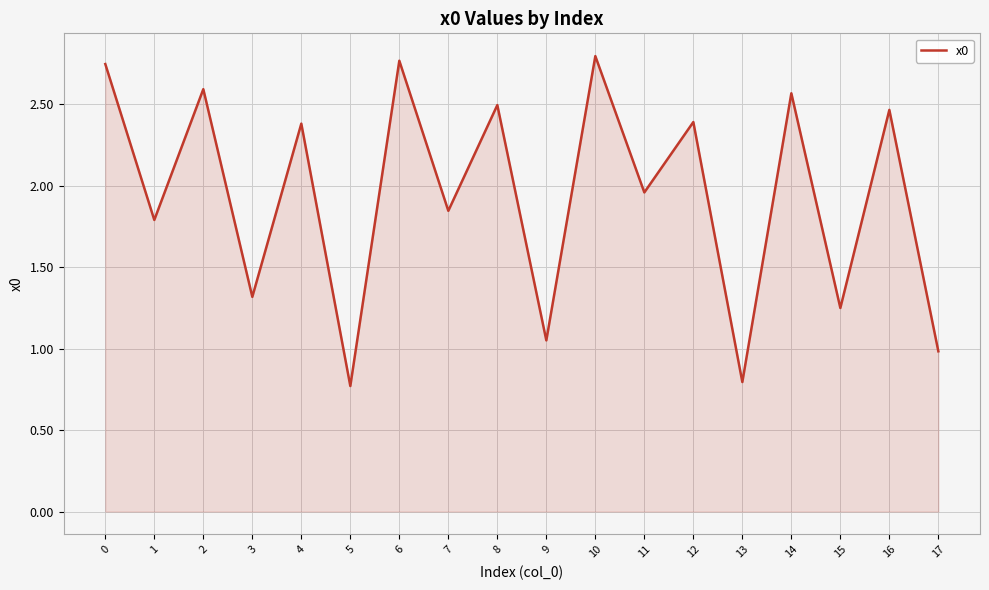

At which category does the data reach its first local peak?

2